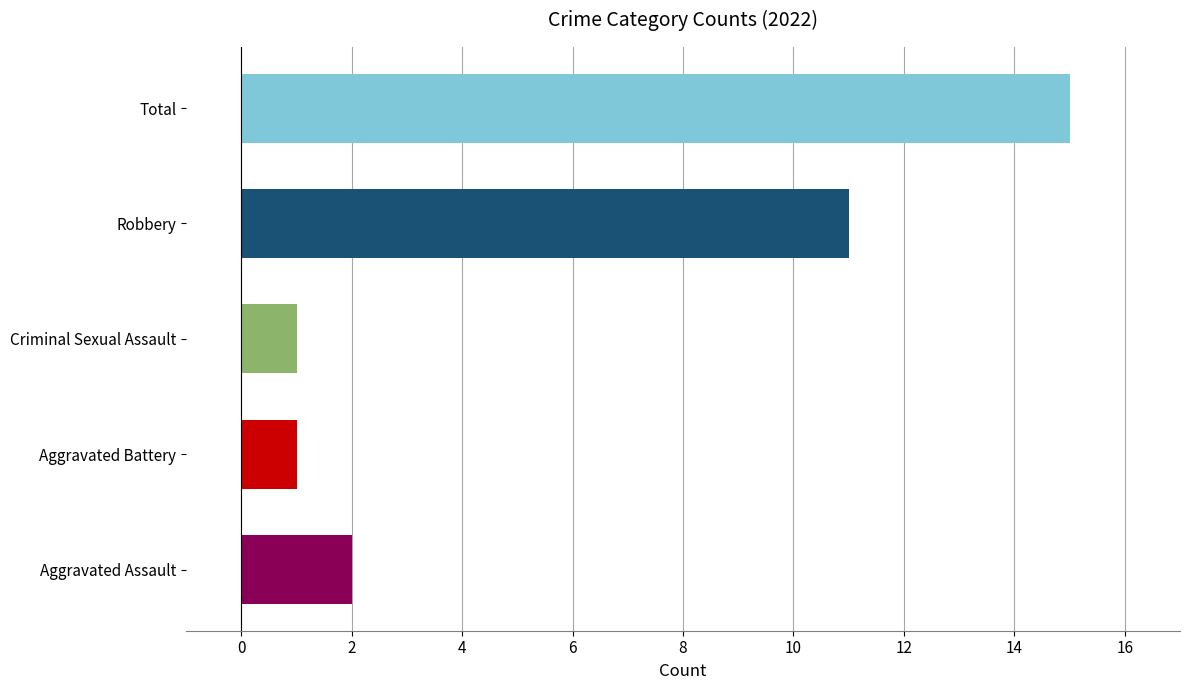

Reading top to bottom, extract all data points from this chart.

15	11	1	1	2